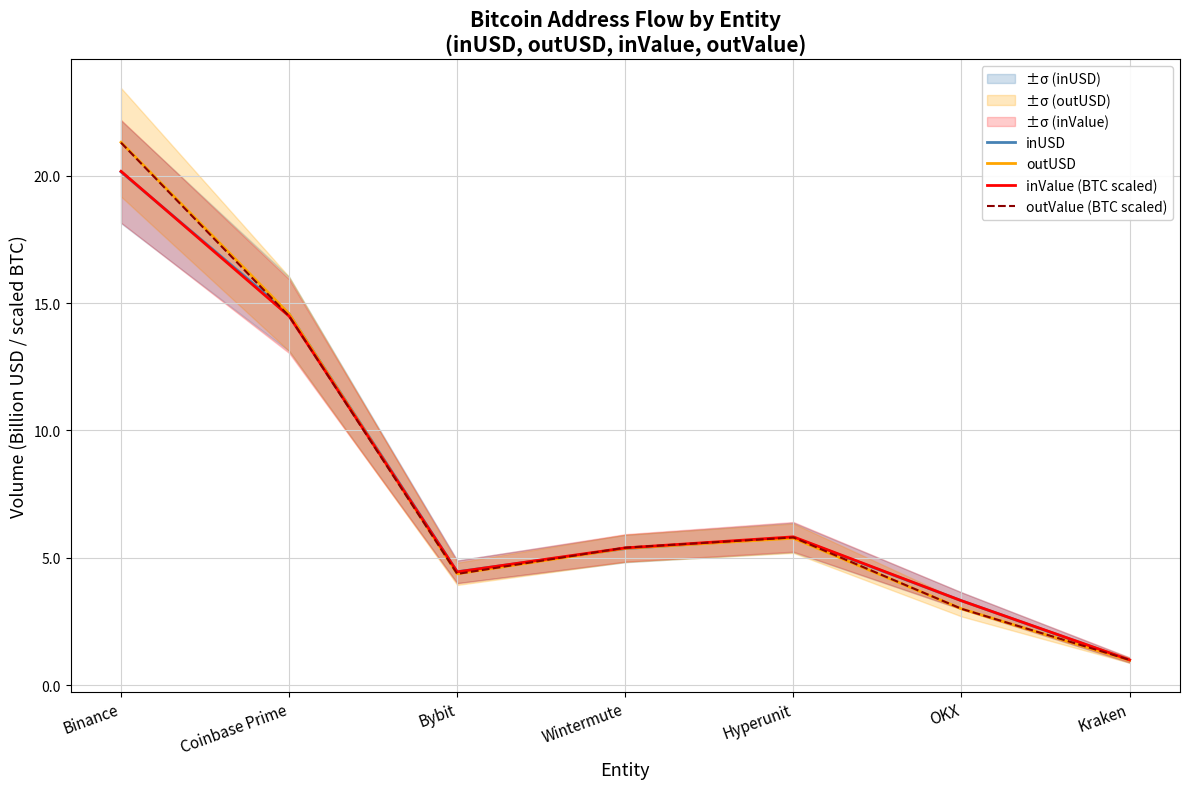

After their last crossing, which series has the higher values: inUSD or outValue (BTC scaled)?

outValue (BTC scaled)